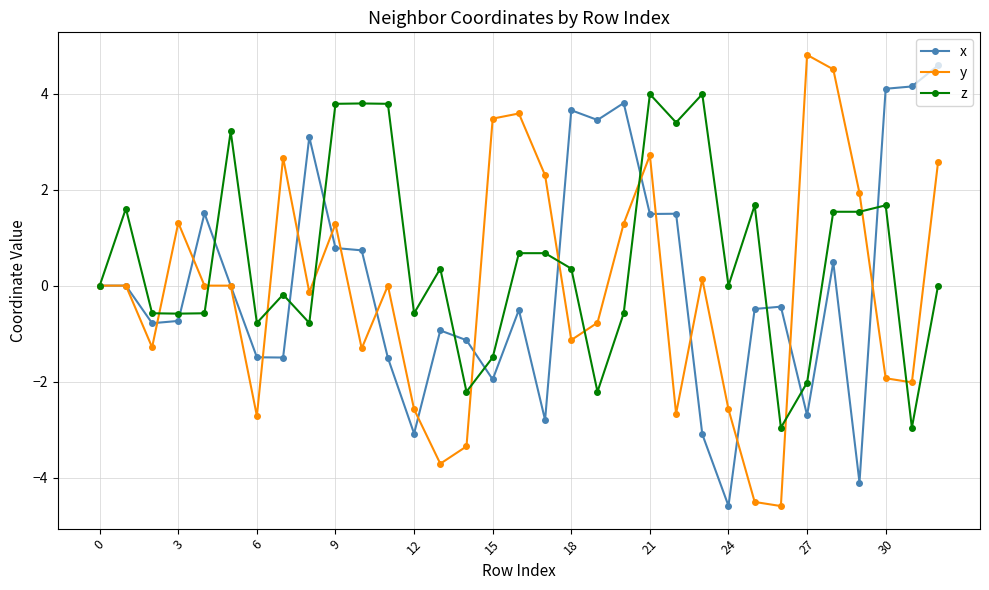

True or false: z has more than 0 points higher than both neighbors.

True